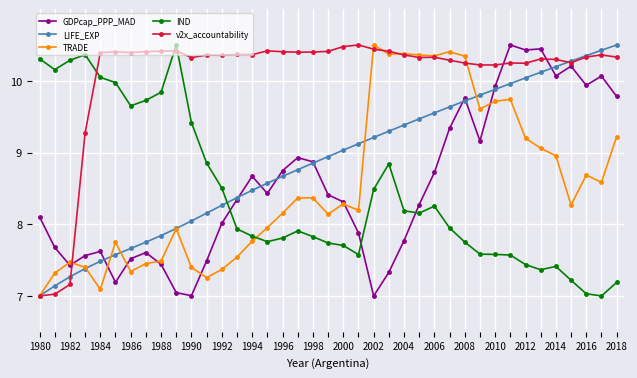

True or false: v2x_accountability and GDPcap_PPP_MAD intersect in this chart.

True